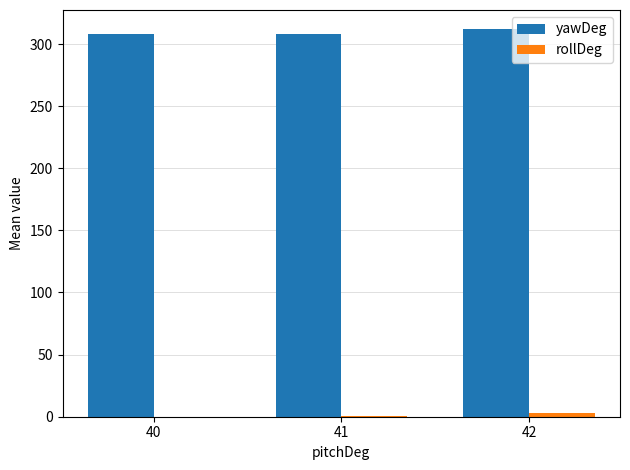

Count the number of data series in this chart.

2